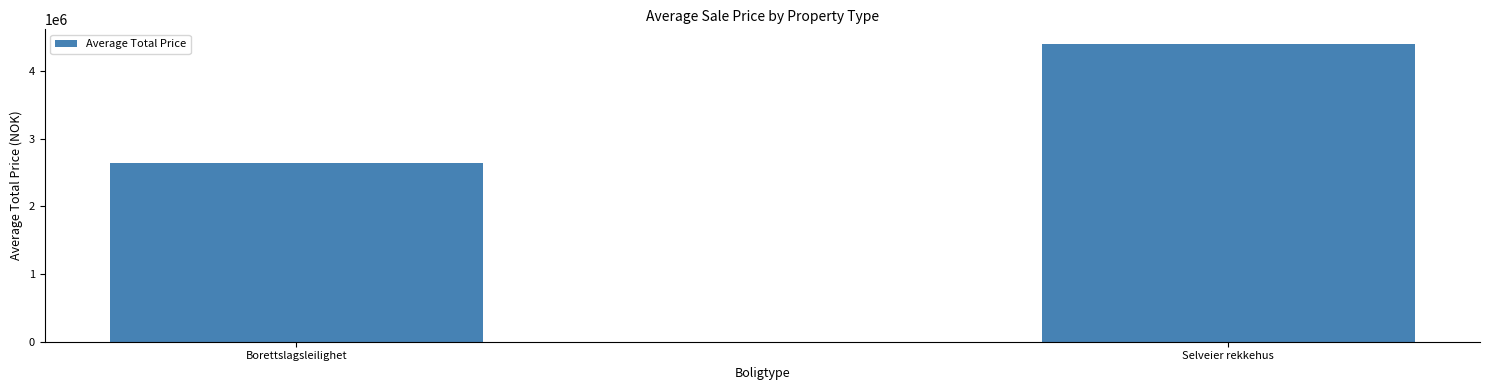

What is the difference between the maximum and minimum values?

1763559.7